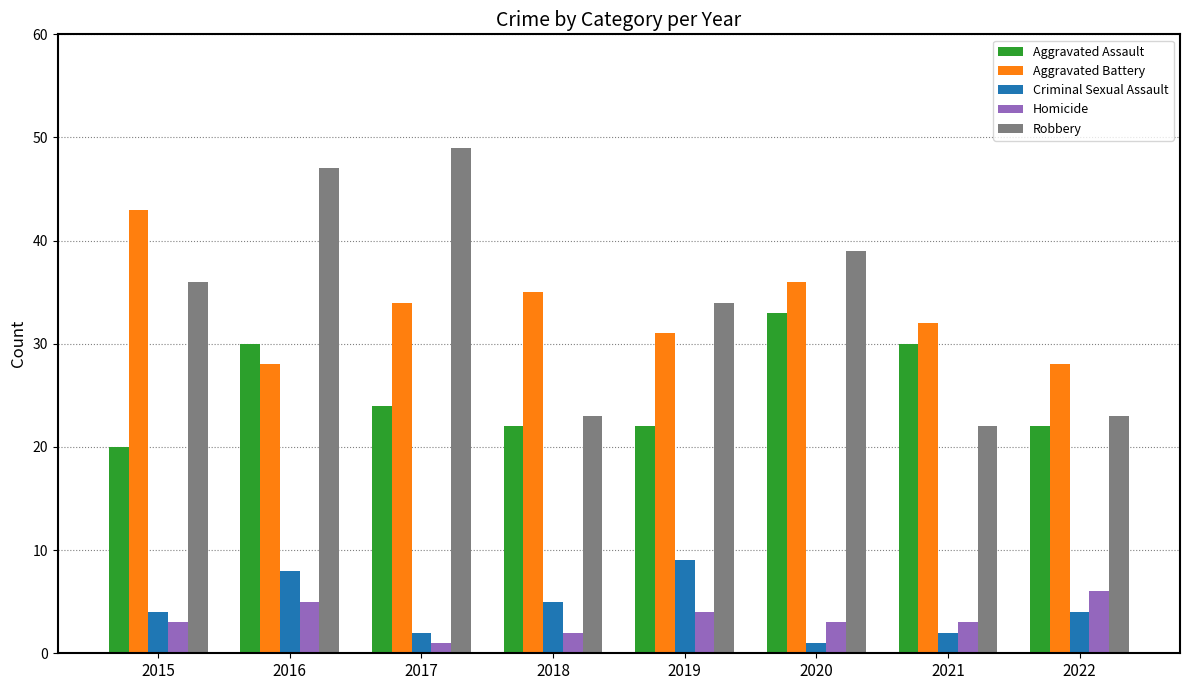

How many data points does each series have?

8